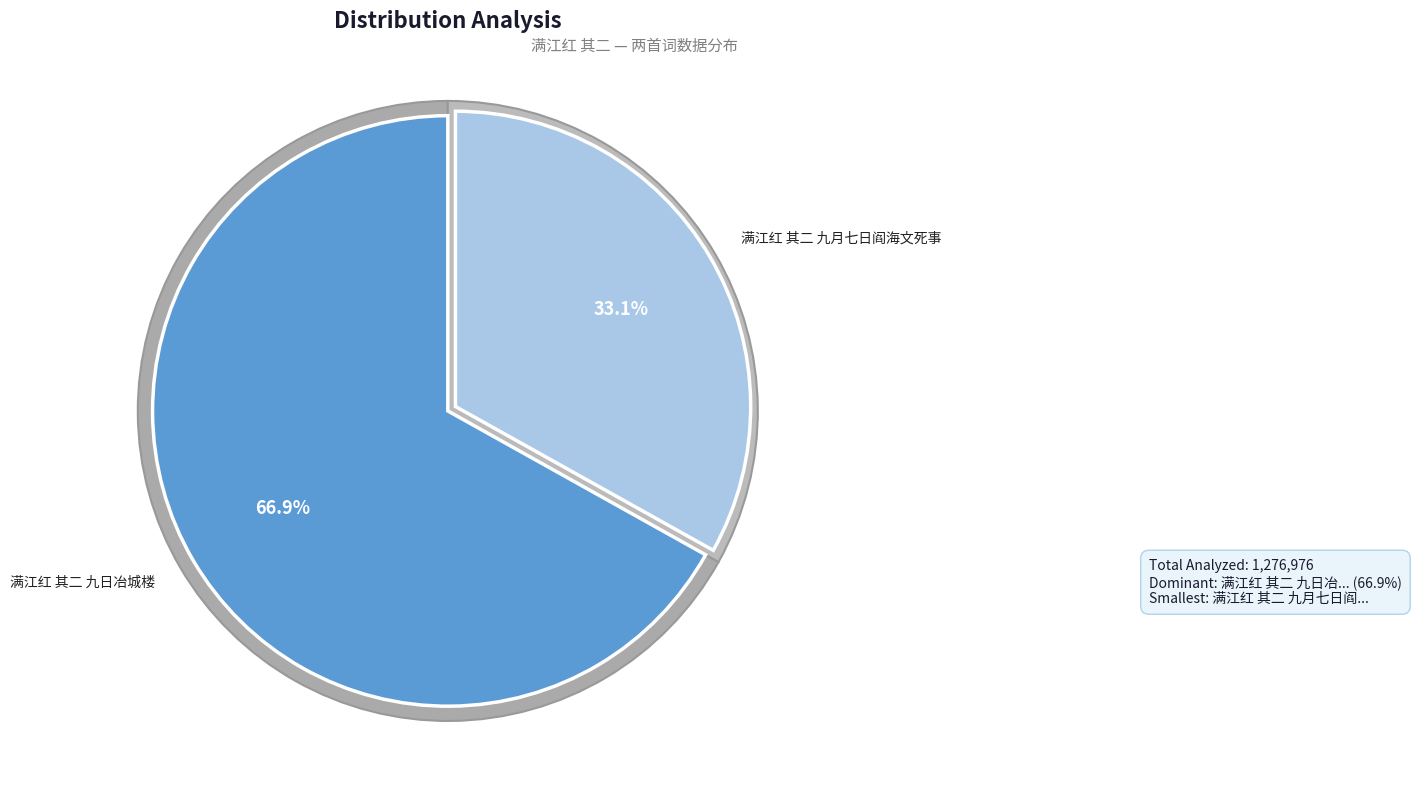

What percentage is the 满江红 其二 九日冶城楼 slice, to the nearest percent?

67%